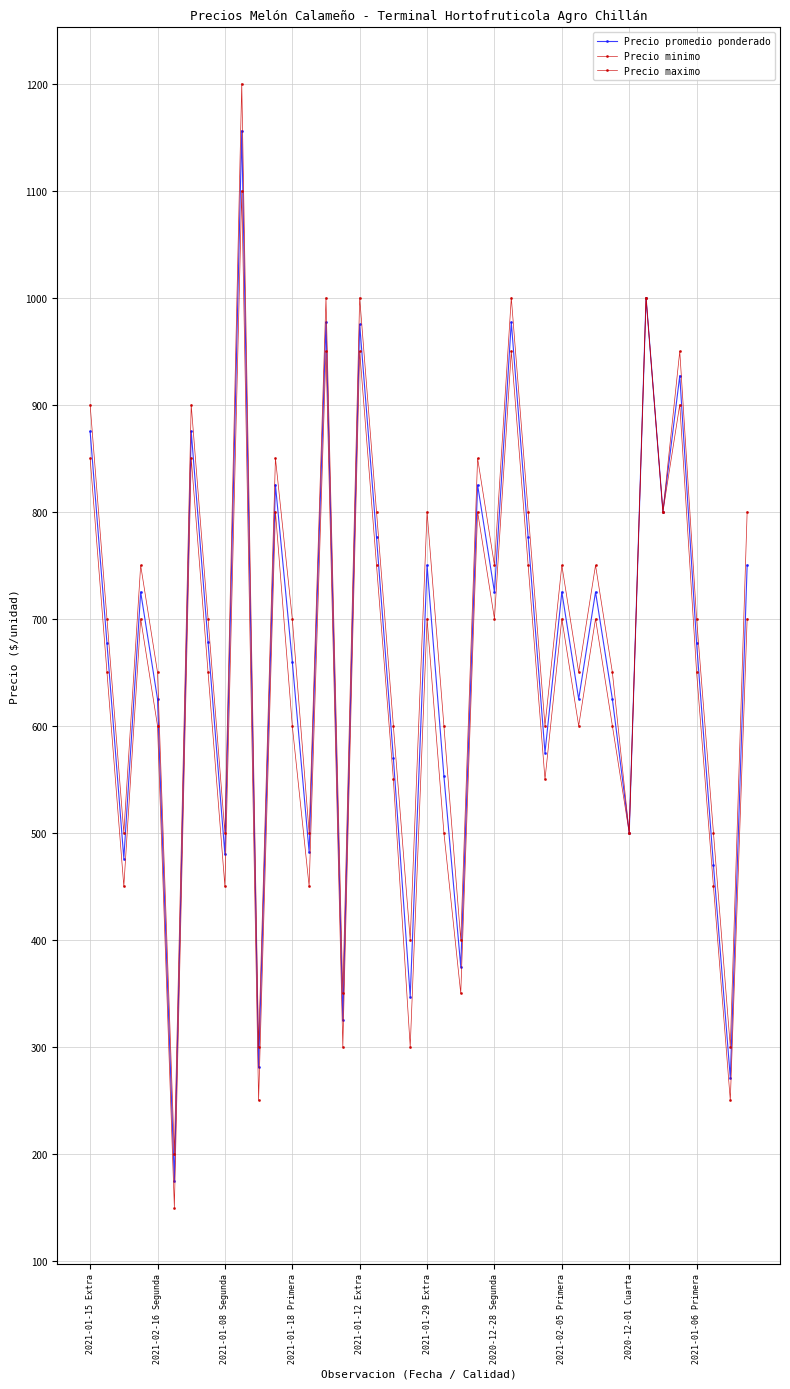

Count the number of categories in the chart.

40